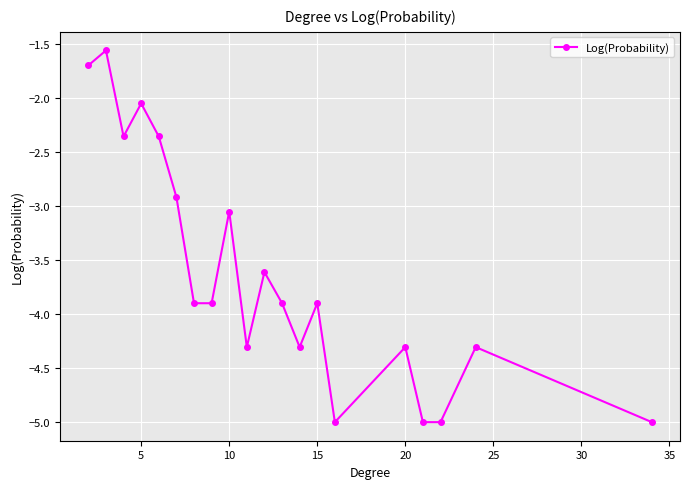

What is the value of the 16th point from the left?

-4.3